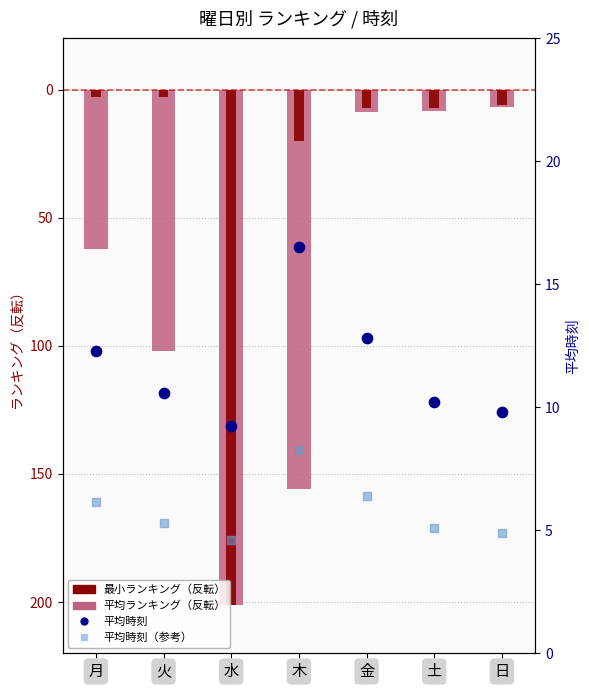

Which series reaches the minimum Y coordinate?

平均ランキング（反転）